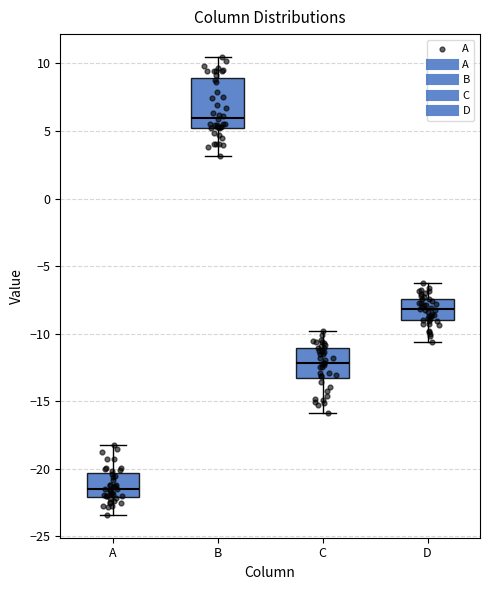

Where does the upper whisker of the box for A end on the y-axis? The values are not printed on the chart, so give them approximately, as read against the axis.

-18.0